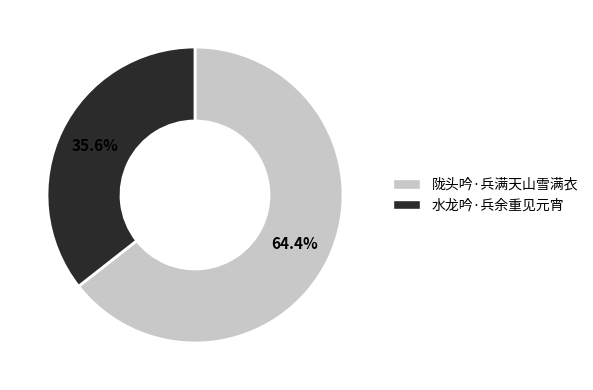

How many segments does this pie chart have?

2